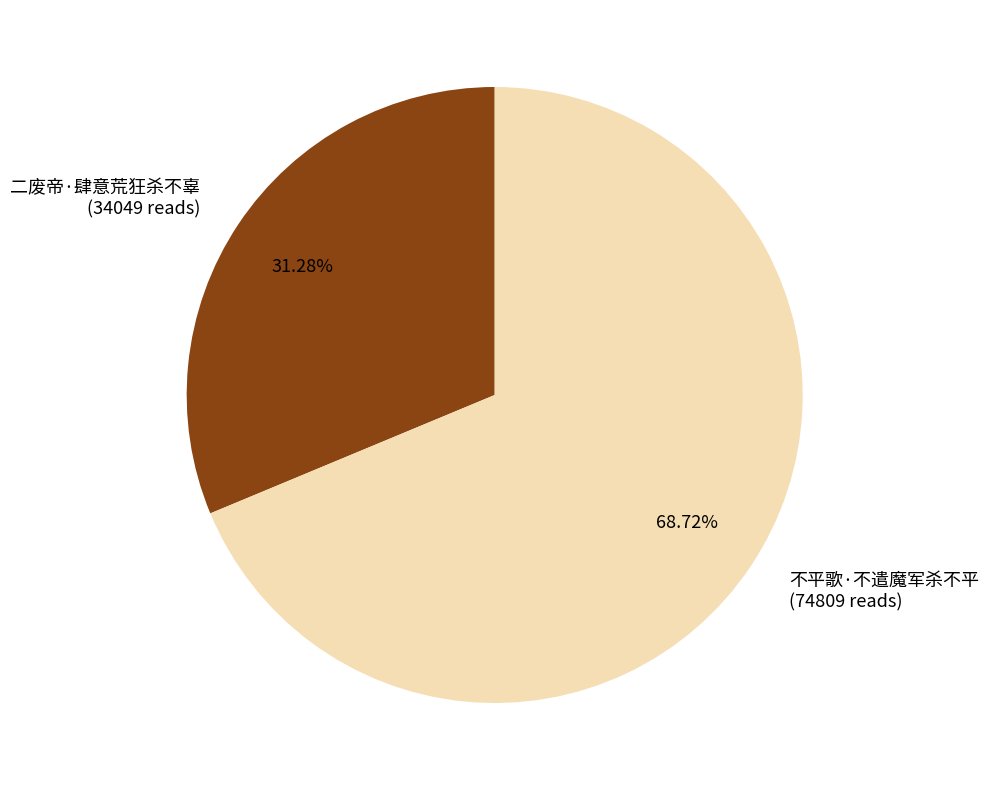

The 二废帝·肆意荒狂杀不辜 slice represents 31% of the pie. True or false?

True